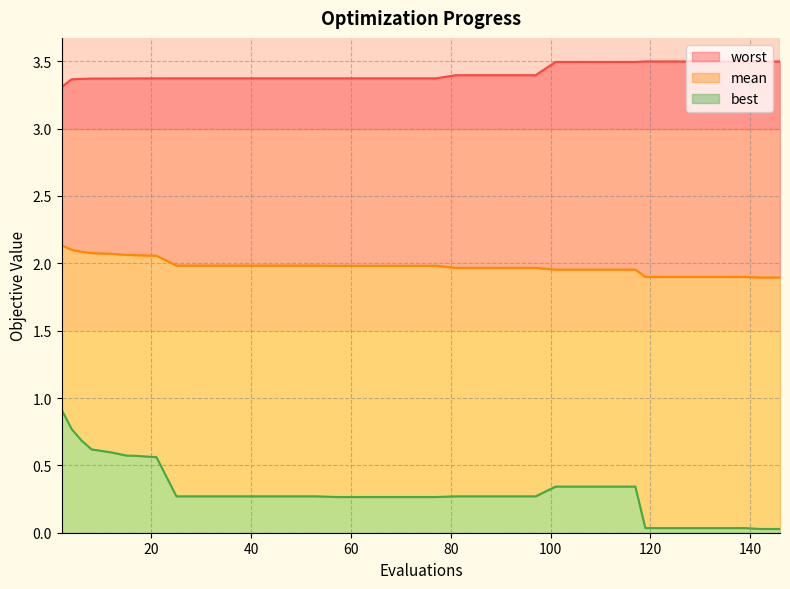

At which label is best closest to 0?

142